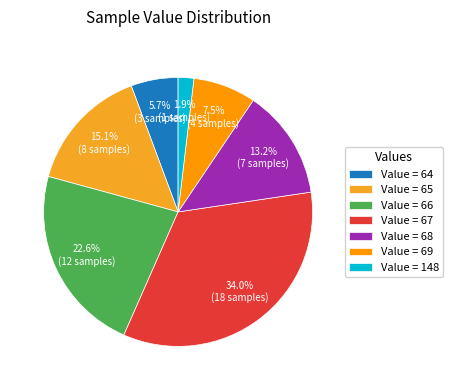

Count the number of slices in the pie.

7